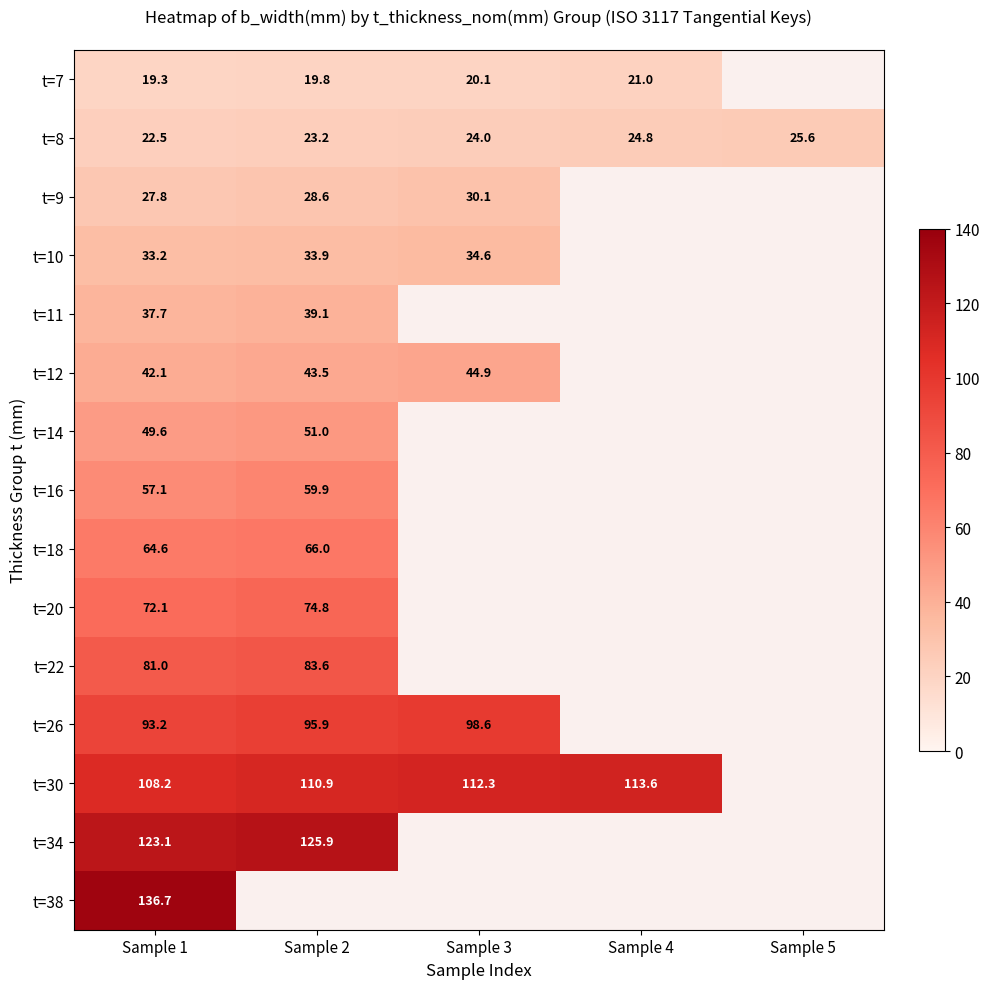

Rank the categories by t=8 value from lowest to highest.

Sample 1, Sample 2, Sample 3, Sample 4, Sample 5